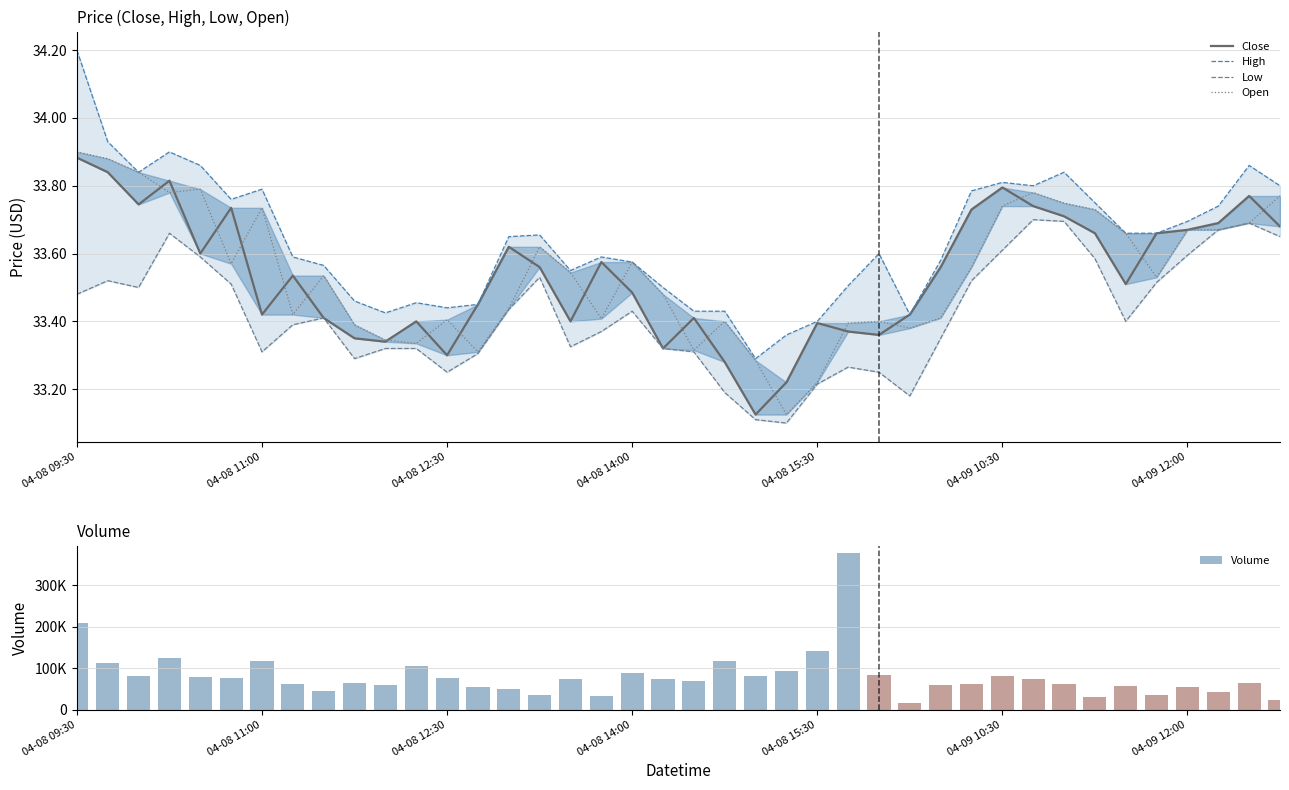

What are all the series names shown in the legend?

Close, High, Low, Open, Volume